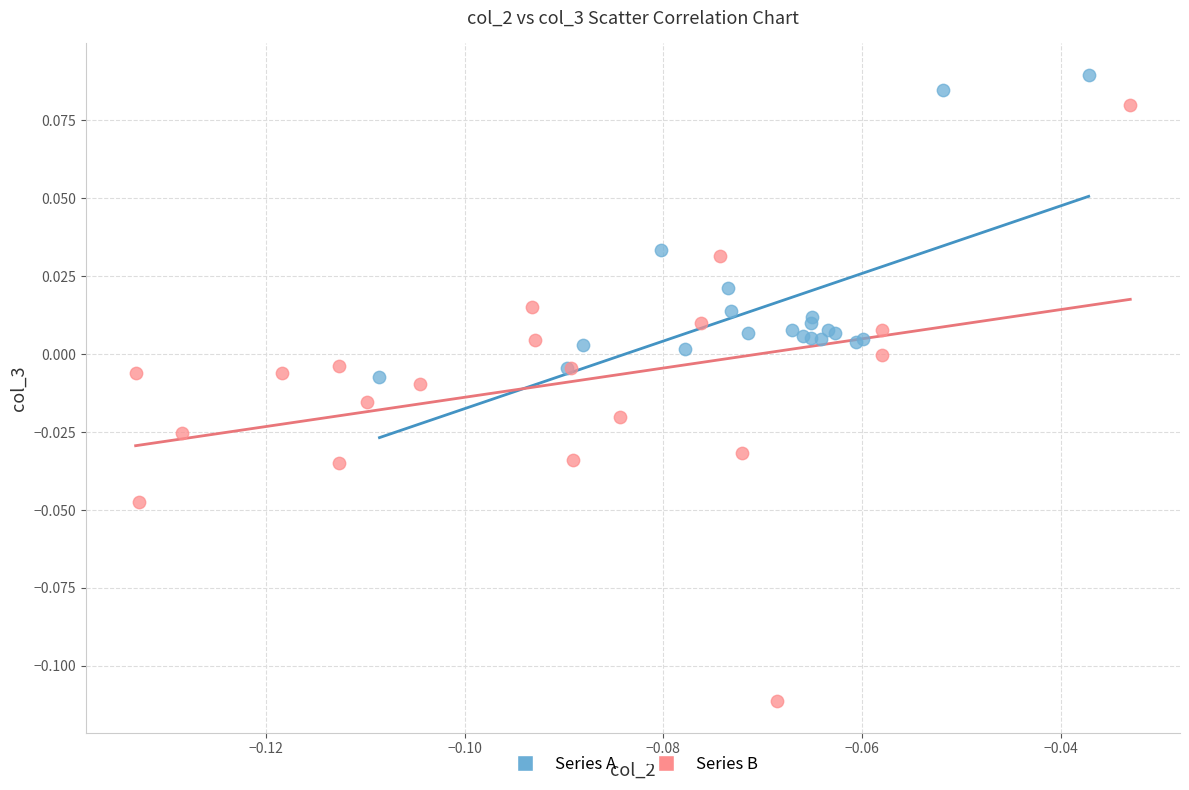

Which series has the largest Y range (max minus min)?

Series B